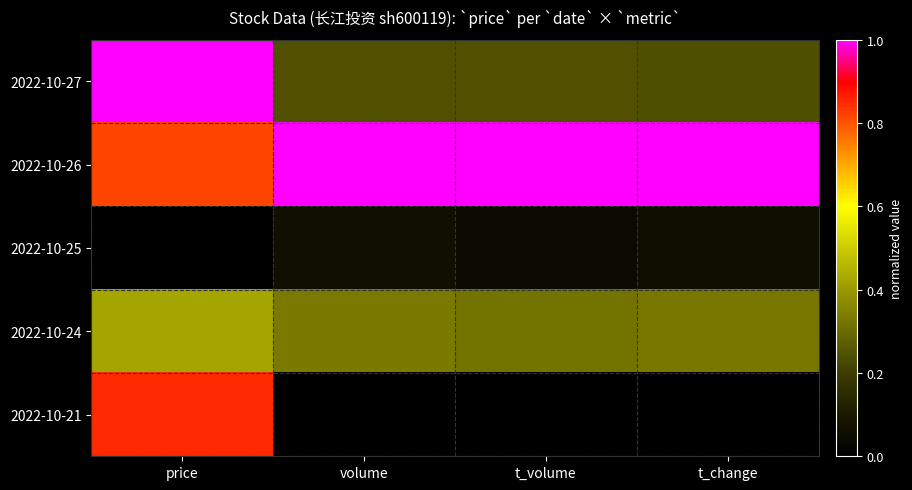

At volume, list the series in order from largest to smallest.

2022-10-26, 2022-10-24, 2022-10-27, 2022-10-25, 2022-10-21